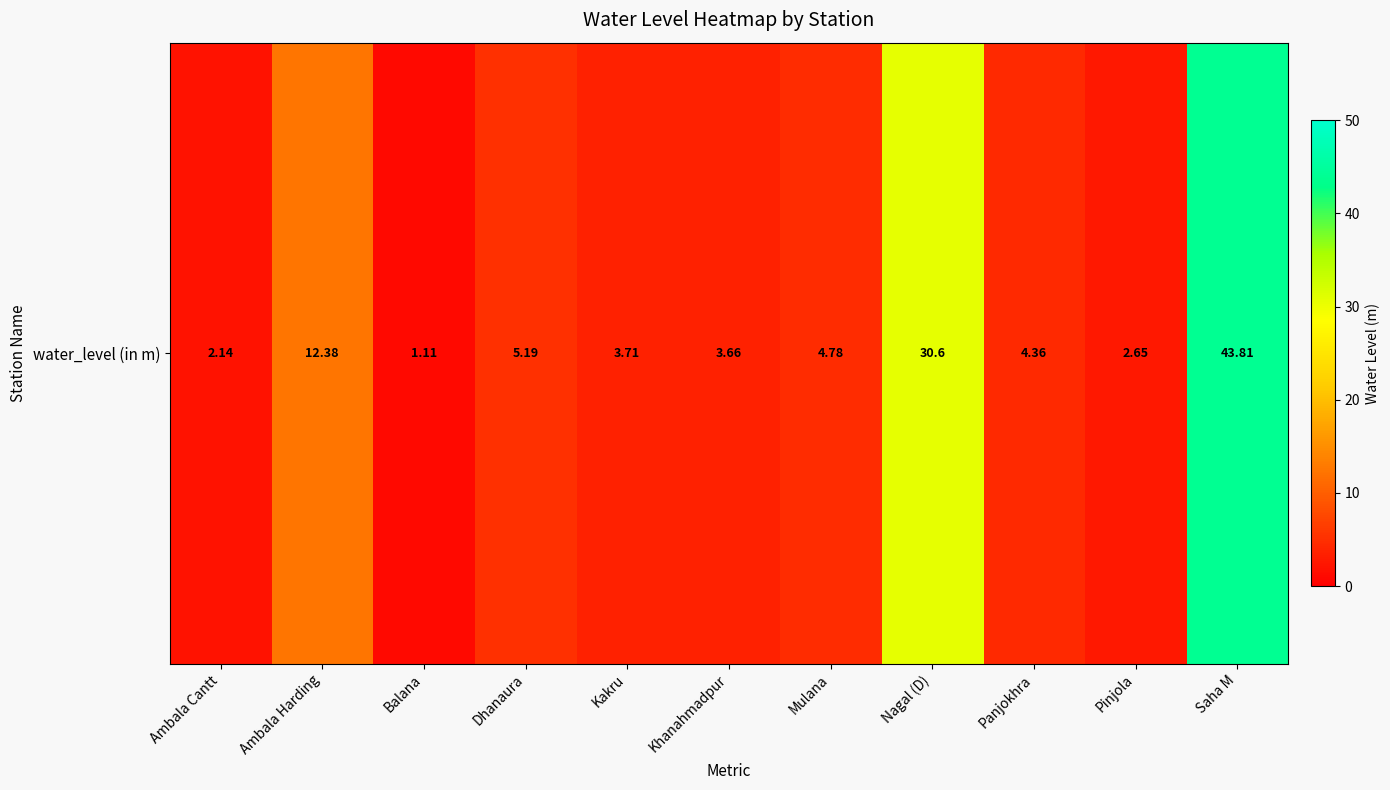

List the labels in order of value, largest first.

Saha M, Nagal (D), Ambala Harding, Dhanaura, Mulana, Panjokhra, Kakru, Khanahmadpur, Pinjola, Ambala Cantt, Balana